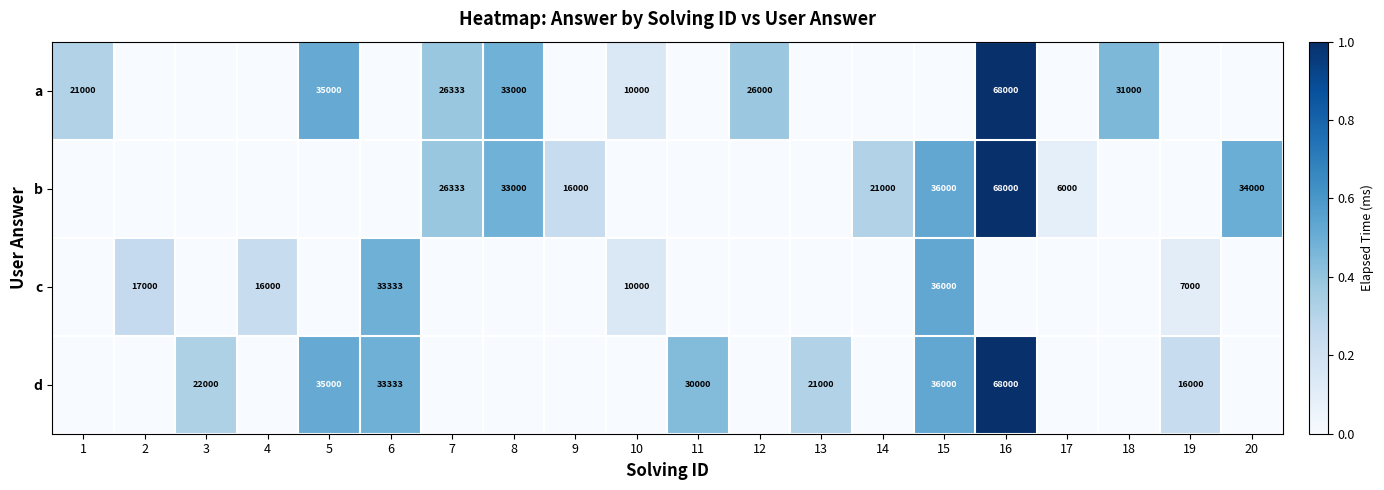

What is the difference between the b values at 8 and 17?

27000